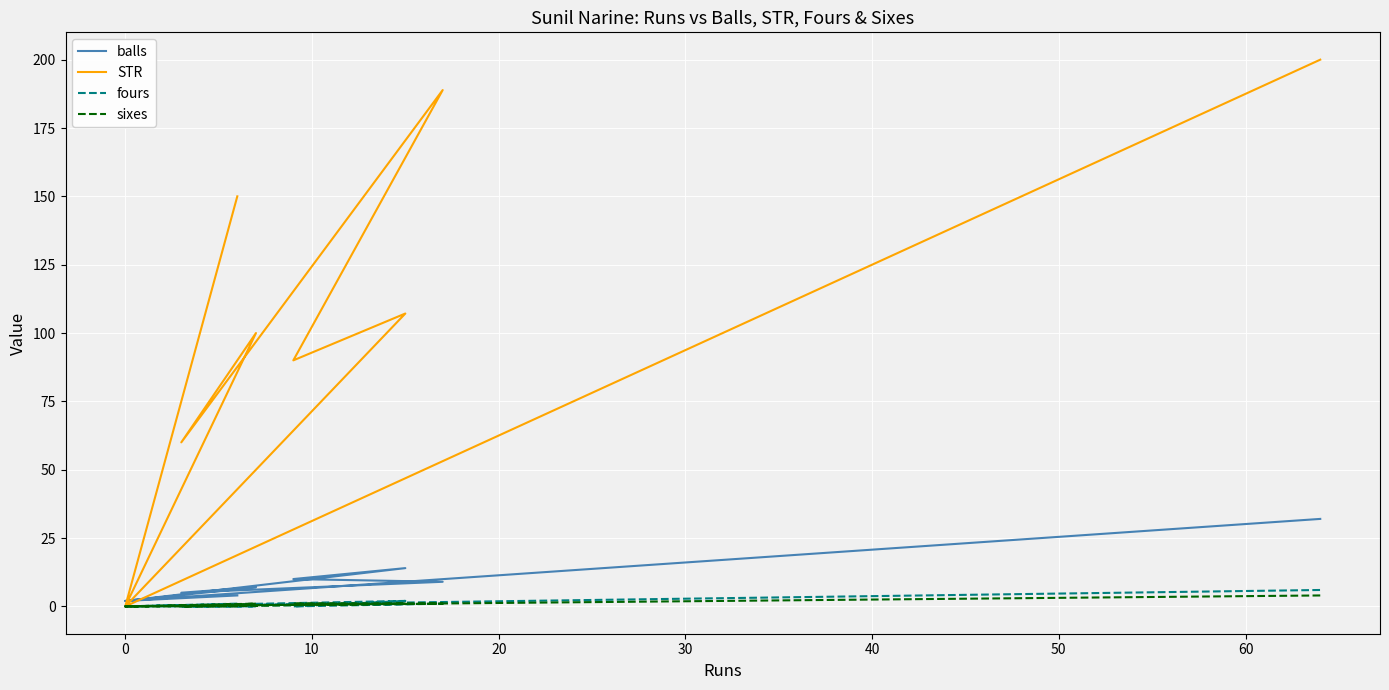

True or false: sixes has a value of 0.0 at 20.

True